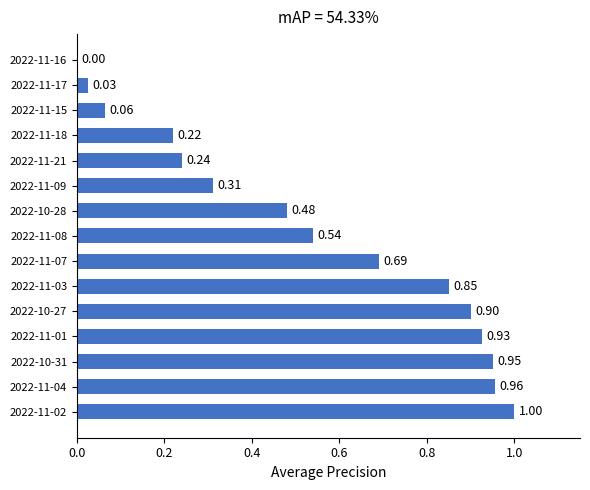

Does the chart contain stacked bars?

No